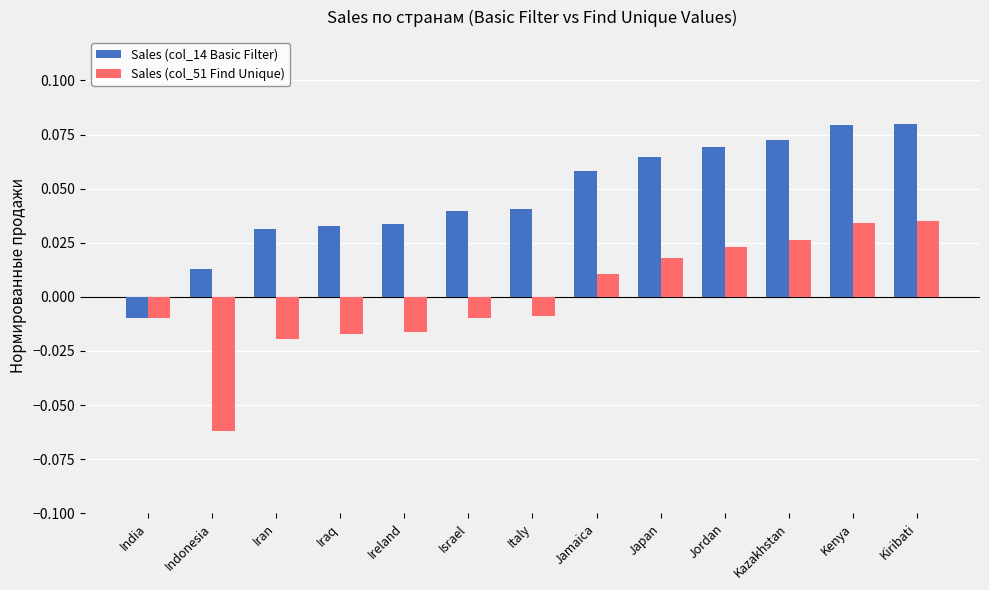

How many bars are there in total?

26